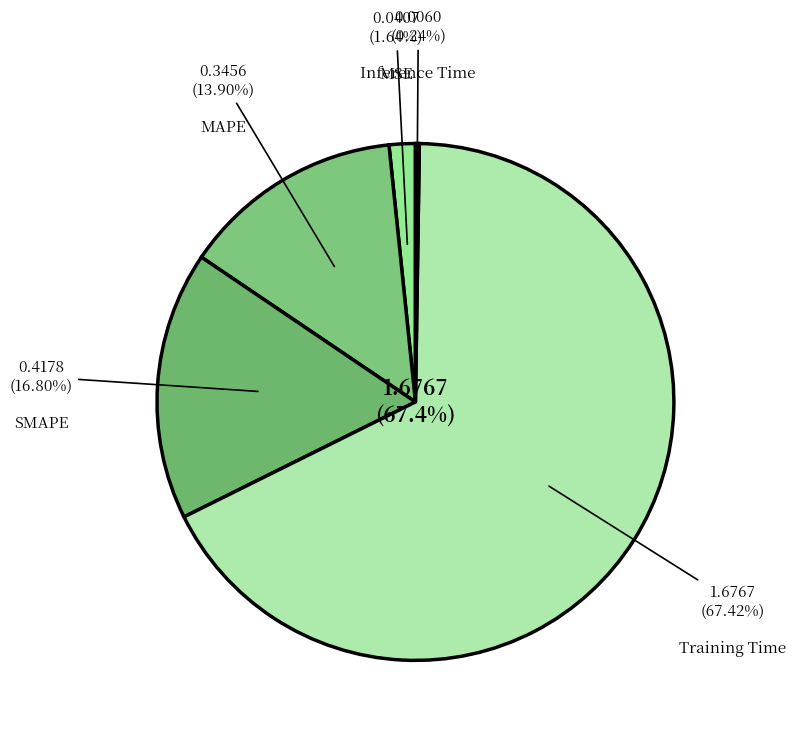

True or false: Training Time accounts for 67% of the total.

True